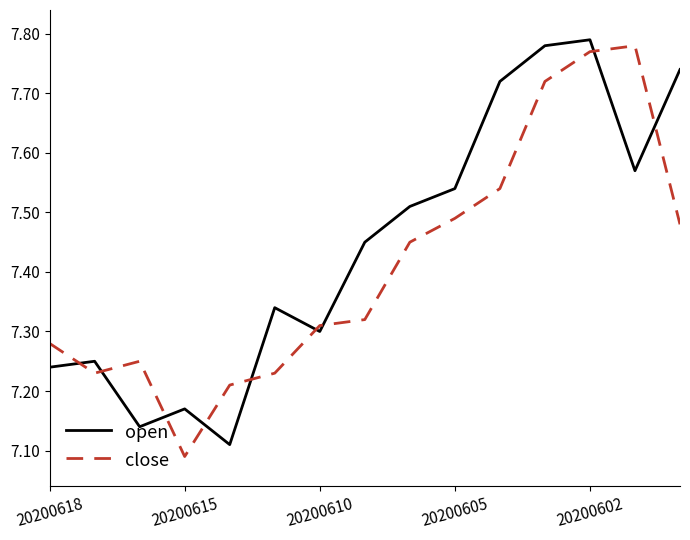

At how many categories does at least one series exceed 7?

15